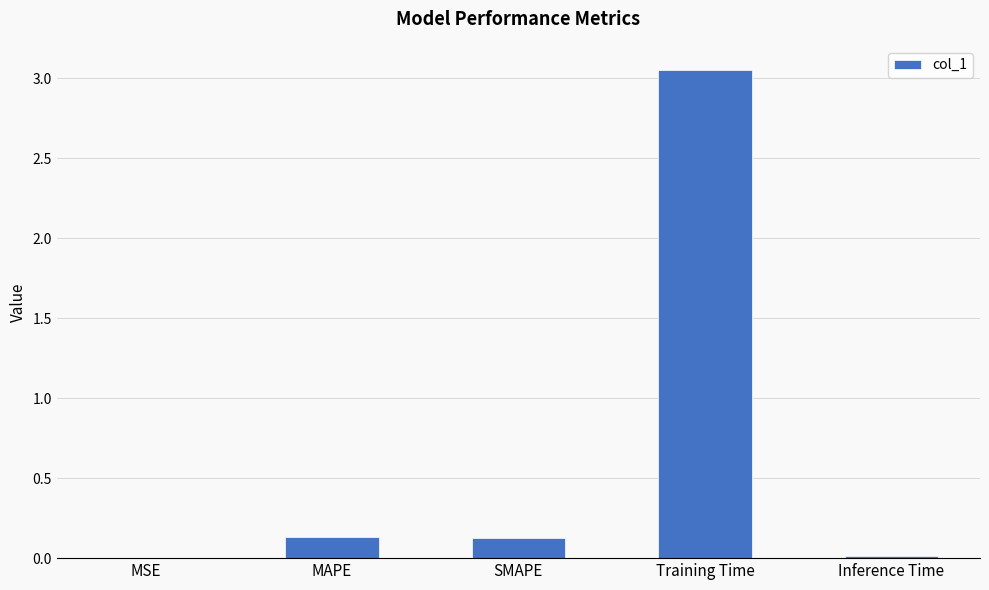

How many series are shown in this chart?

1